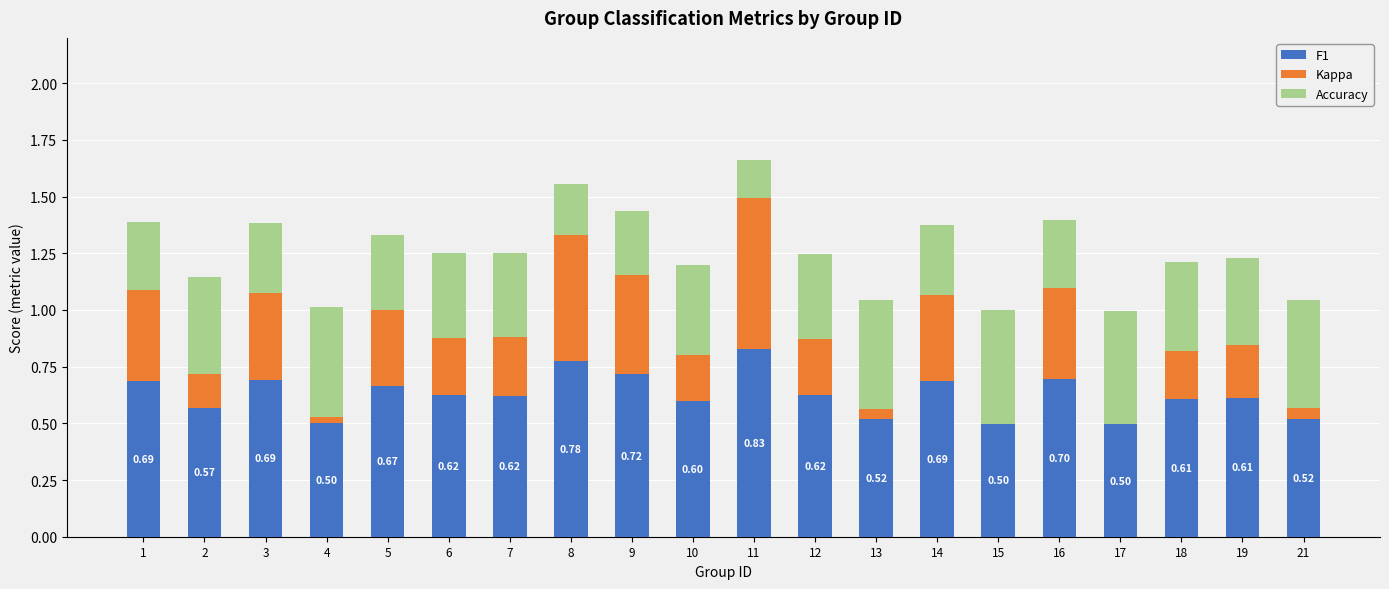

What is the total value across all series at 7?

1.3